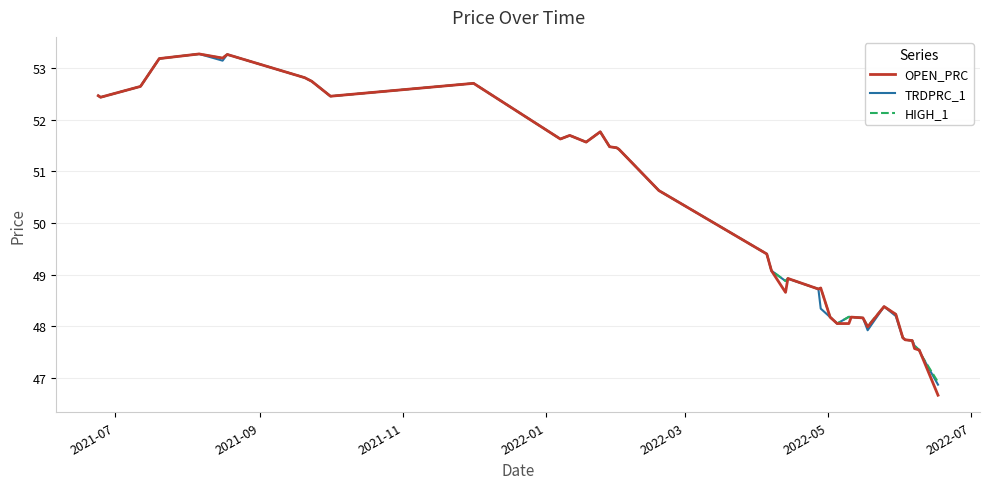

Which series has the widest spread of values?

OPEN_PRC